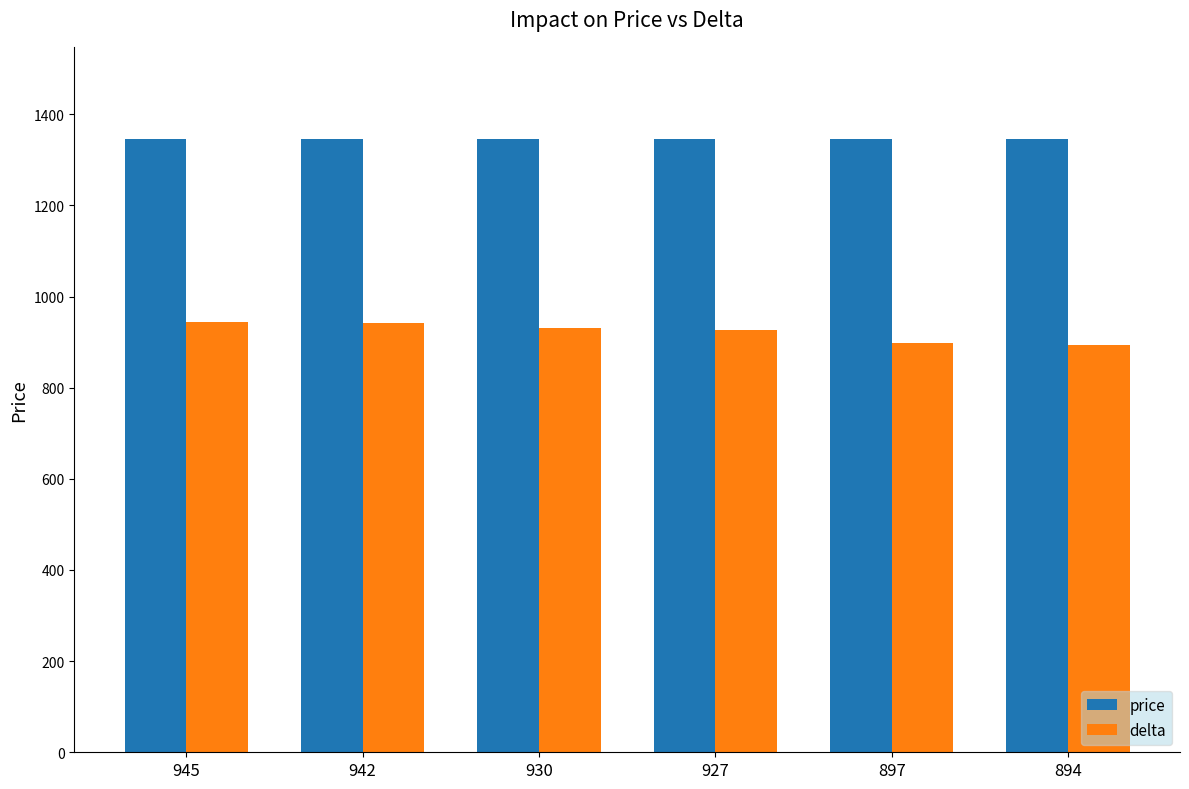

What is the sum of all price values?

8076